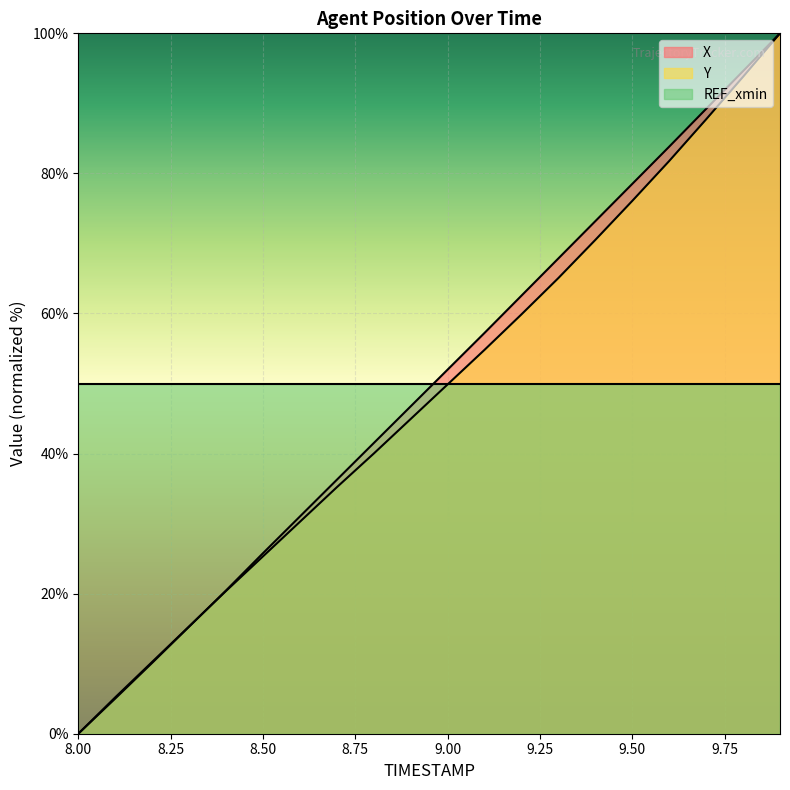

How many data points does each series have?

20